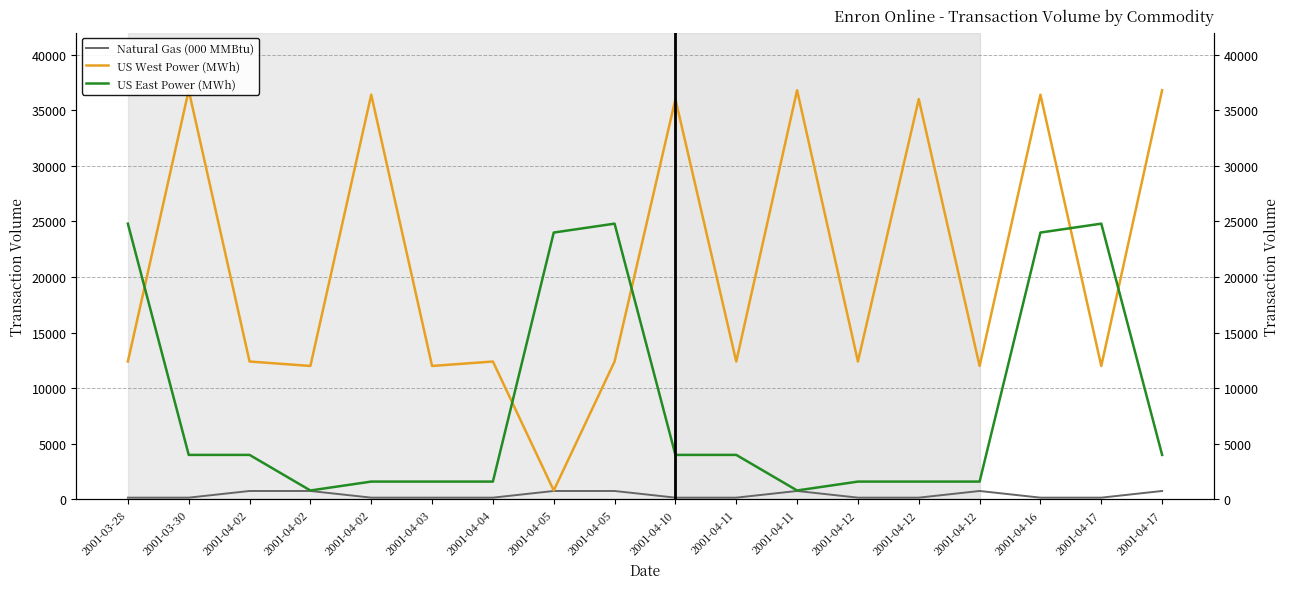

How many series are shown in this chart?

3